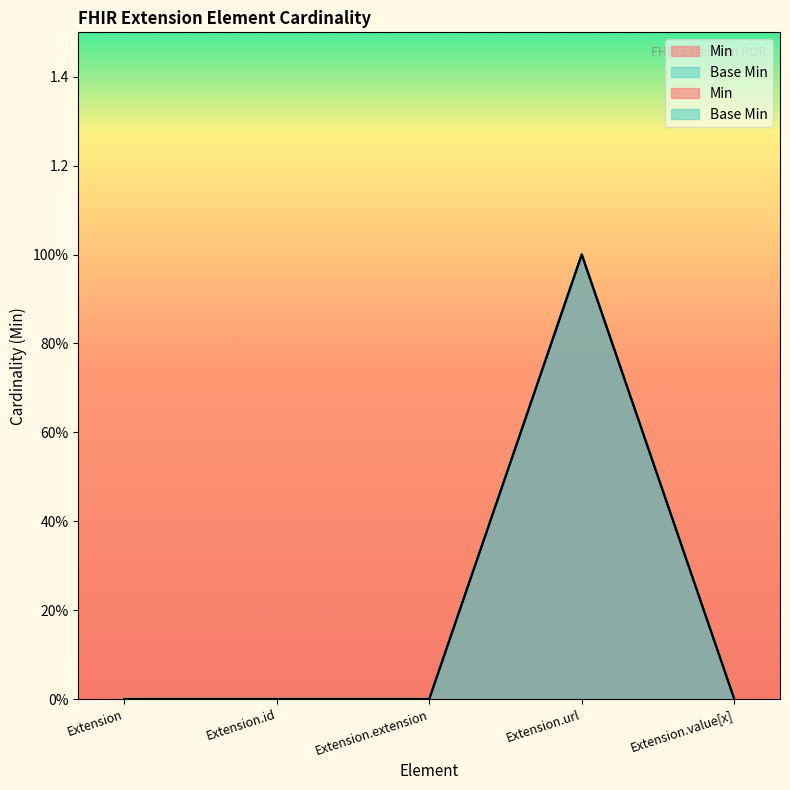

Read the Base Min value at Extension.url.

1